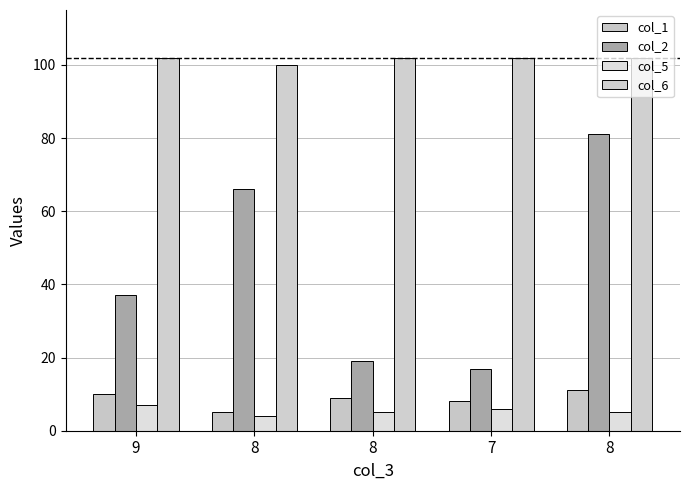

Is the value of col_5 at 8 greater than the value of col_1 at 9?

No